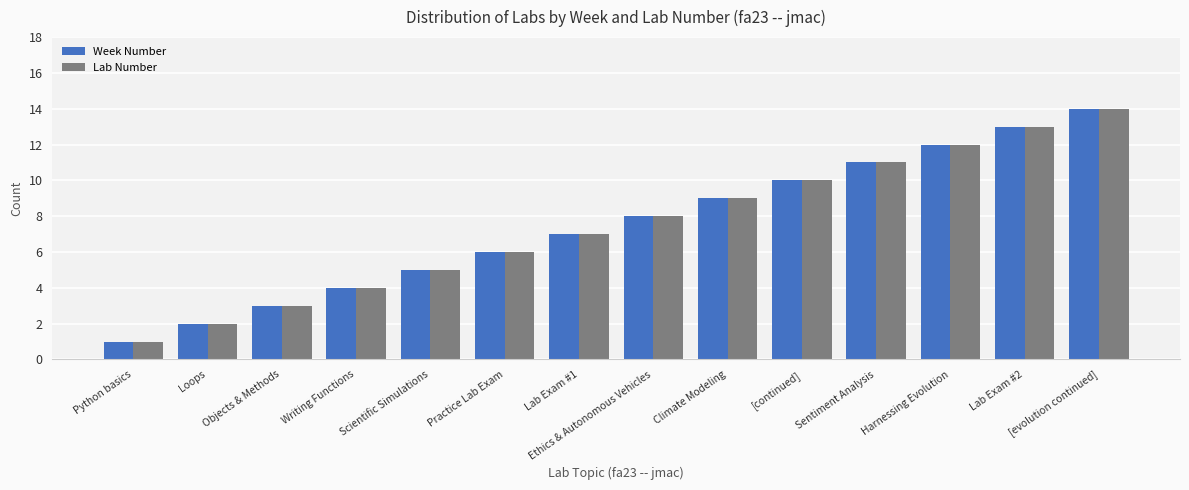

What is the average value of the Lab Number series?

8